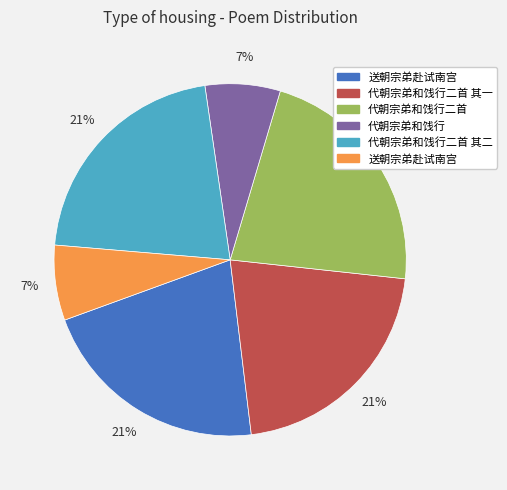

To the nearest percent, what is the difference between the largest and smallest slice percentages?

15%